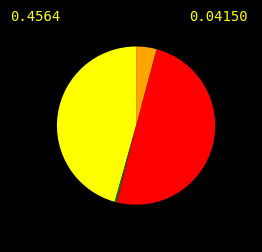

How many segments does this pie chart have?

4